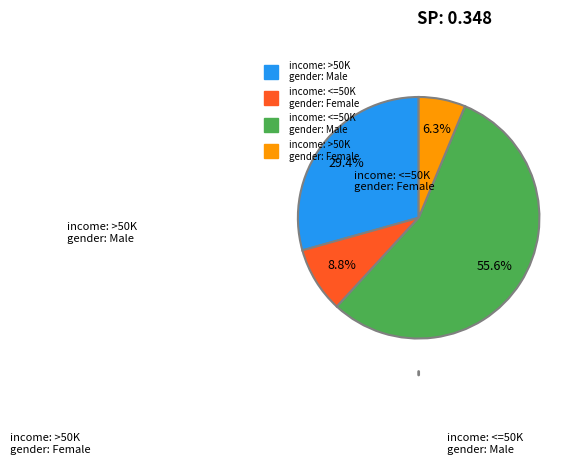

How many segments does this pie chart have?

4